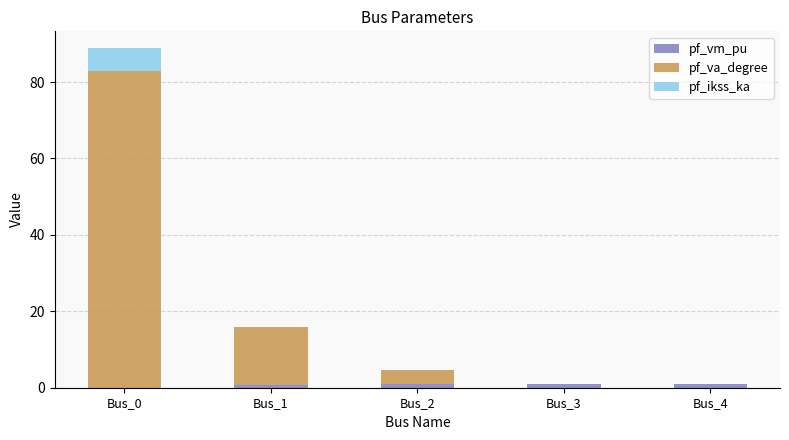

At which category is the sum across all series the highest?

Bus_0